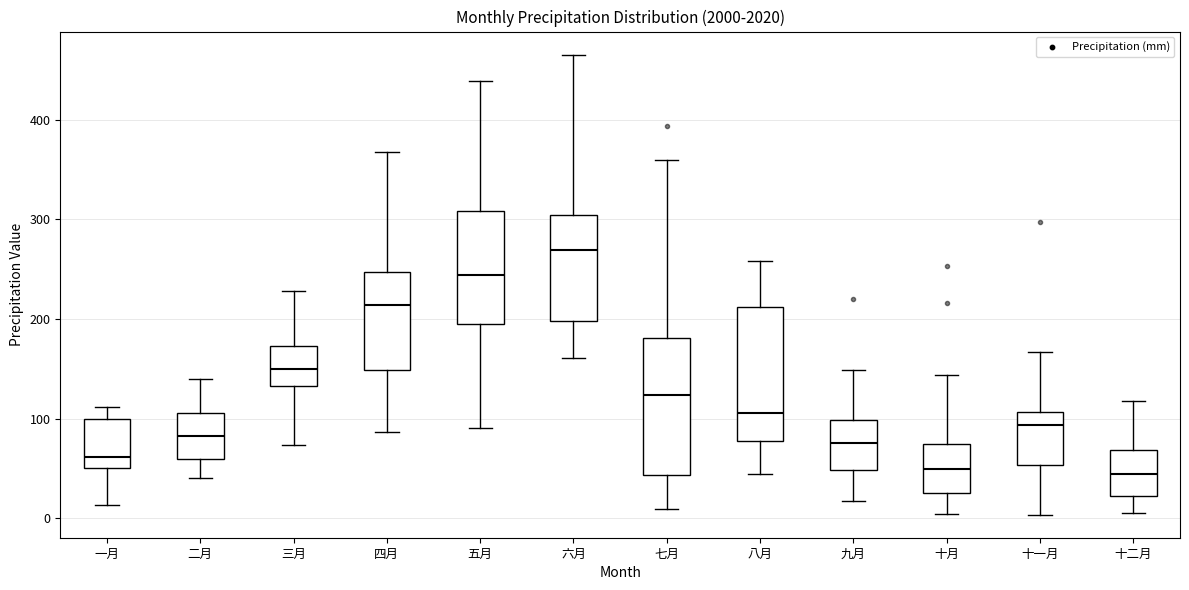

Reading left to right, read every box against the y-axis: the position of its median line, the range the box covers, and the ends of its whiskers. The values are not printed on the chart, so give them approximately, as read against the axis.

一月: median 60, box 50 to 100, whiskers 10 to 110
二月: median 80, box 60 to 110, whiskers 40 to 140
三月: median 150, box 130 to 170, whiskers 70 to 230
四月: median 210, box 150 to 250, whiskers 90 to 370
五月: median 240, box 200 to 310, whiskers 90 to 440
六月: median 270, box 200 to 300, whiskers 160 to 470
七月: median 120, box 40 to 180, whiskers 10 to 360
八月: median 110, box 80 to 210, whiskers 40 to 260
九月: median 80, box 50 to 100, whiskers 20 to 150
十月: median 50, box 20 to 70, whiskers 0 to 140
十一月: median 90, box 50 to 110, whiskers 0 to 170
十二月: median 40, box 20 to 70, whiskers 10 to 120